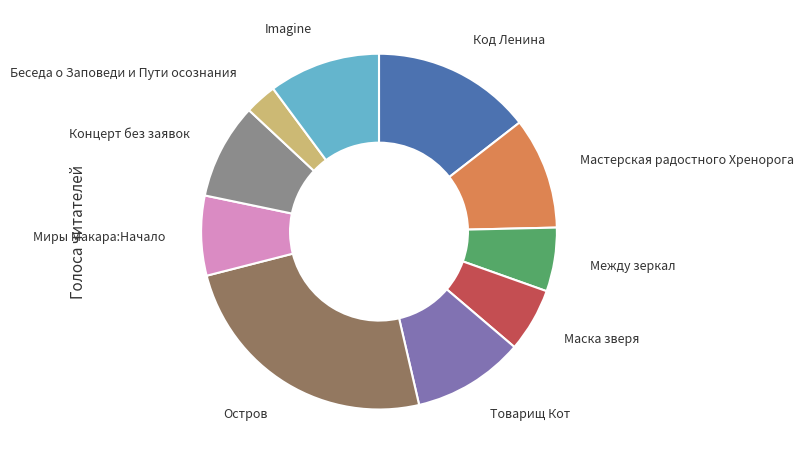

How many segments does this pie chart have?

10